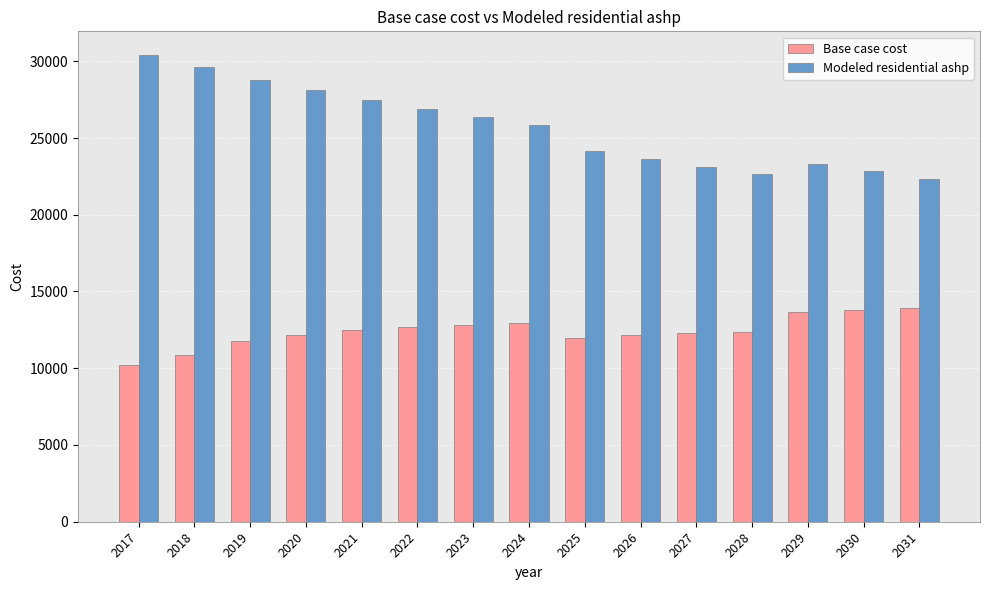

How many groups of bars are there?

15